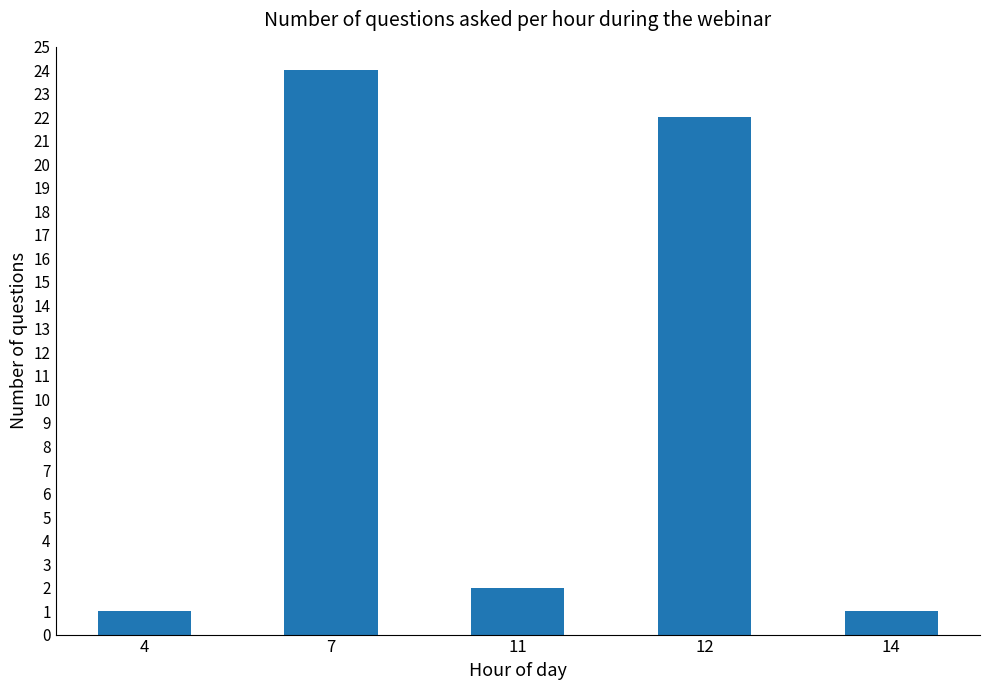

At which category does the chart reach its peak across all series?

7